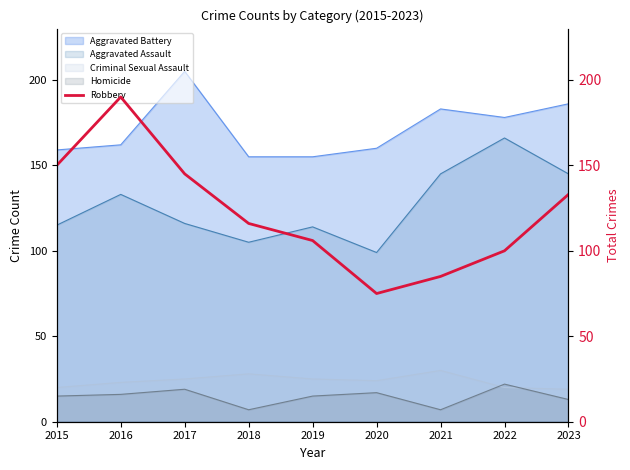

How many interior local peaks (higher than both neighbors) does the data have?

1